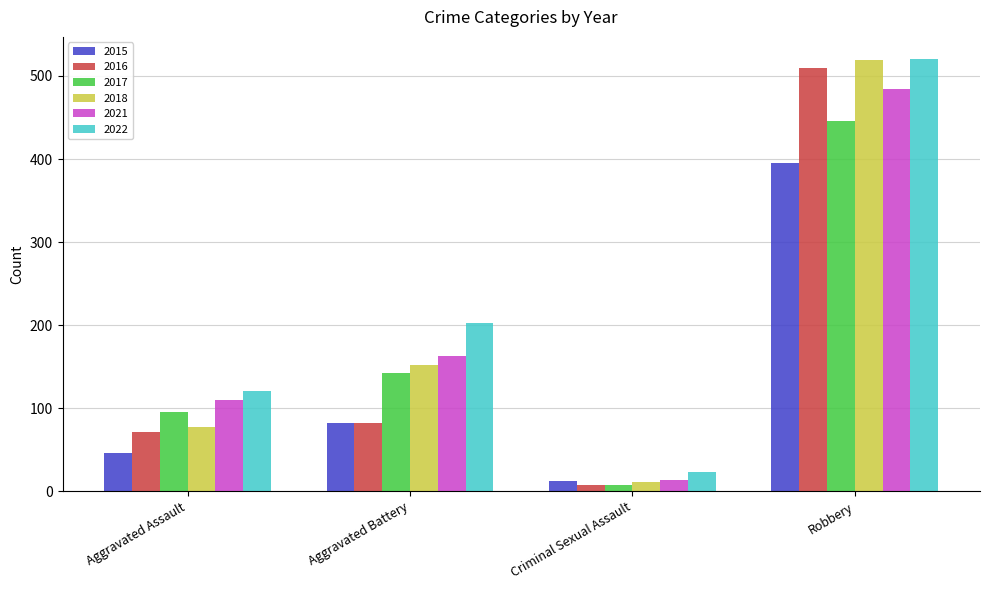

Is it true that 2021 equals 484 at Robbery?

True